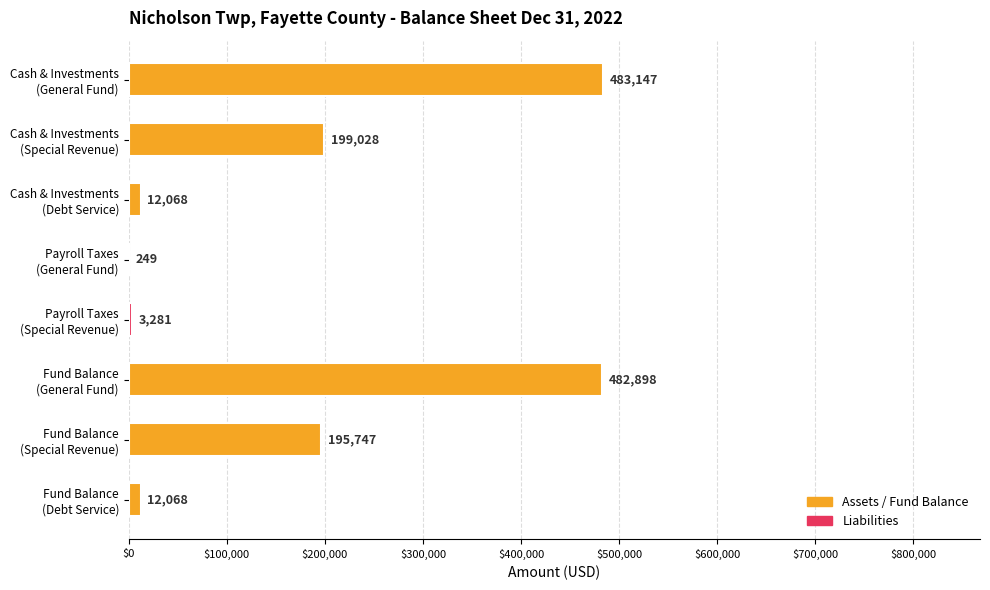

What is the sum of all values?

1388486